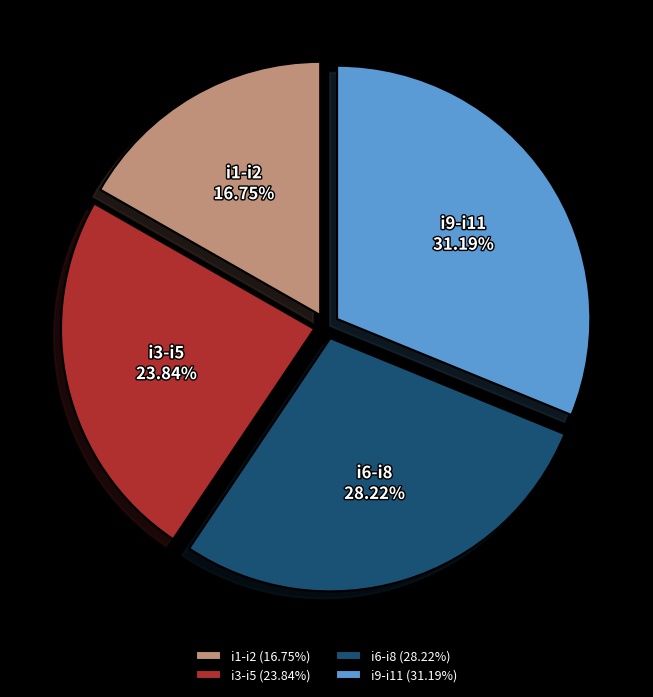

Between i3-i5 and i1-i2, which is larger?

i3-i5